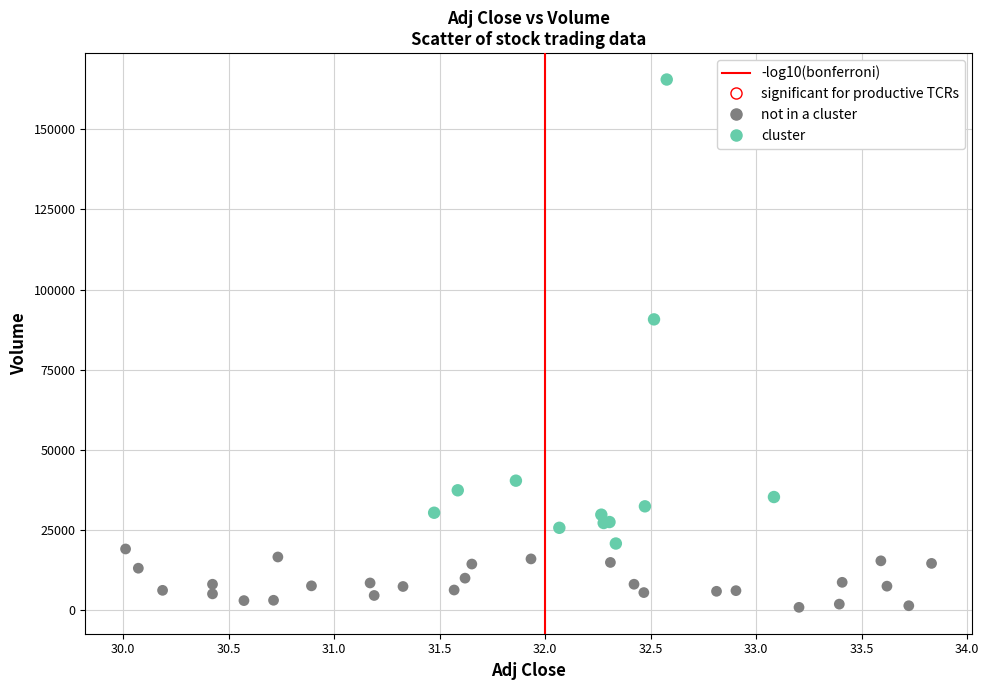

Which series reaches the minimum Y coordinate?

not in a cluster